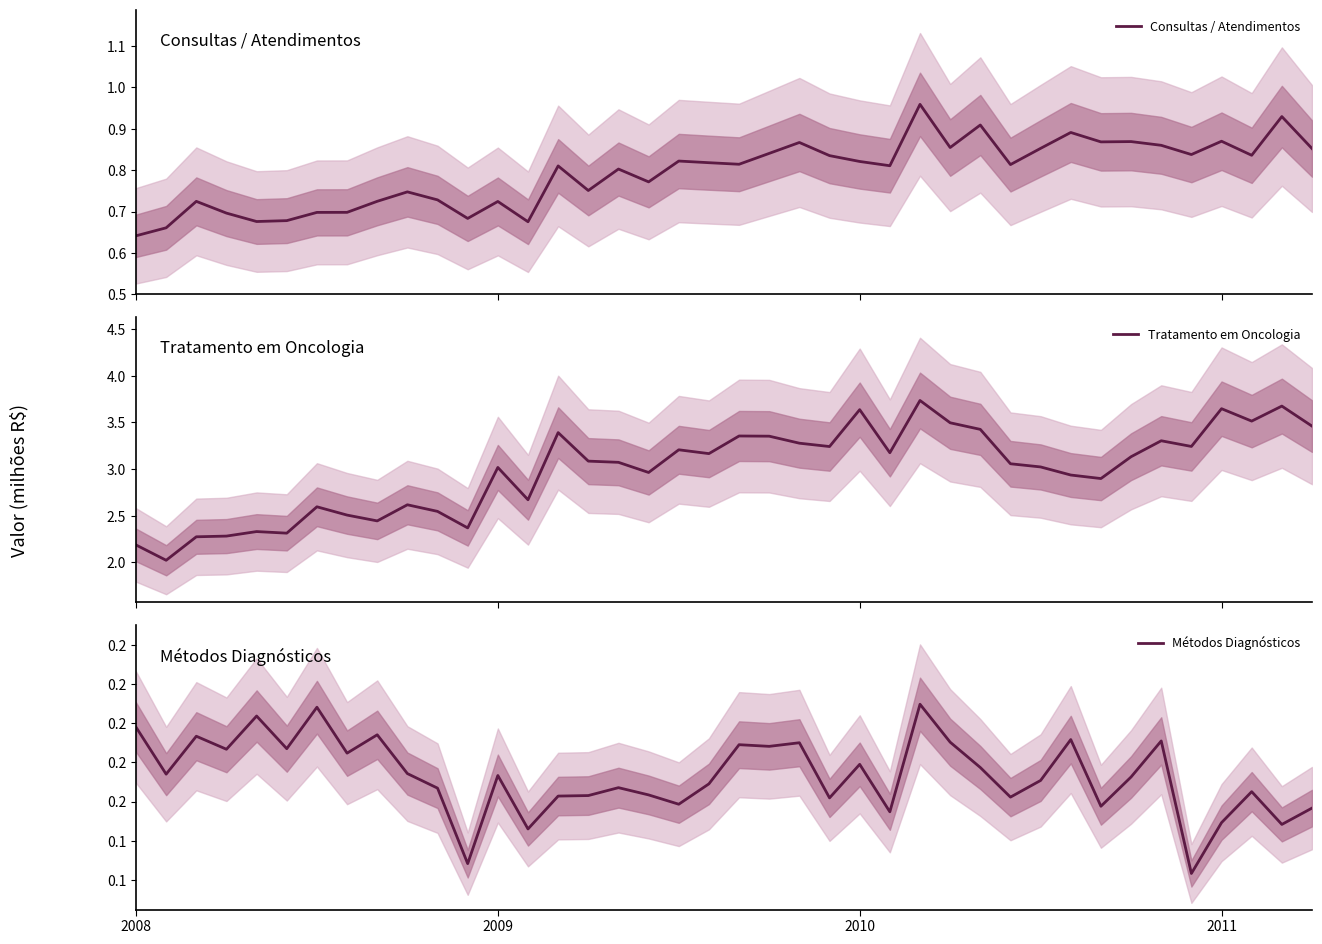

Is the value of Consultas / Atendimentos at 2010 greater than the value of Métodos Diagnósticos at 32?

Yes